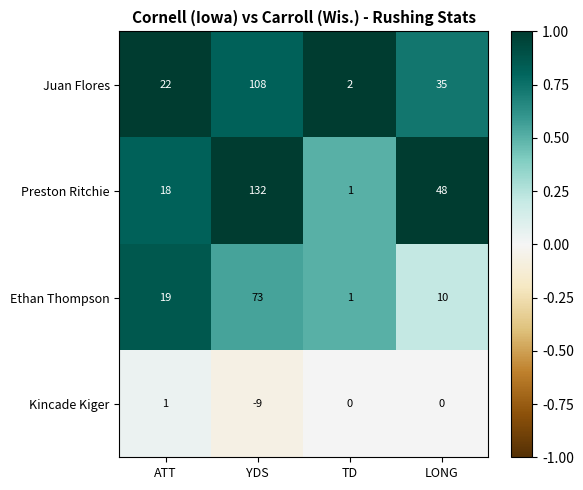

Which series has the widest spread of values?

Preston Ritchie